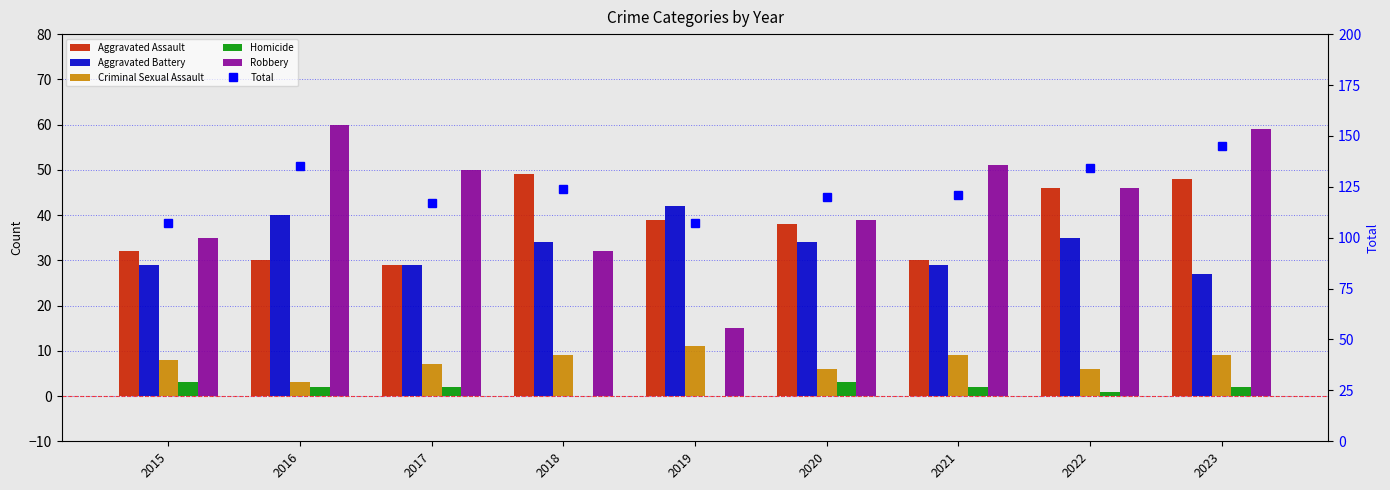

What is the value of the Aggravated Battery bar at the 5th from the left?

42